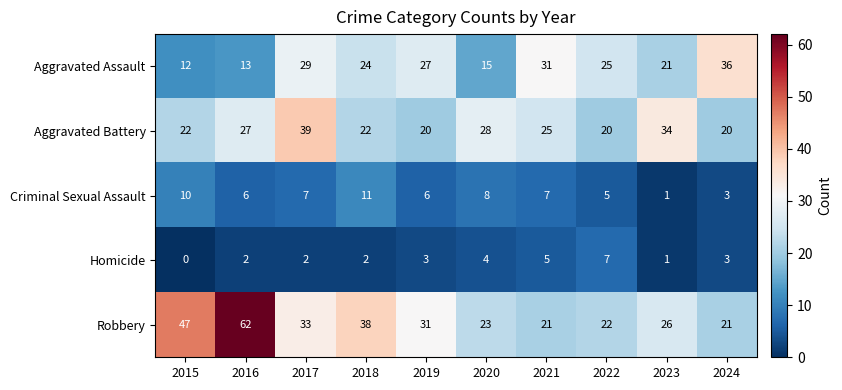

What is the difference between the Robbery values at 2020 and 2019?

8